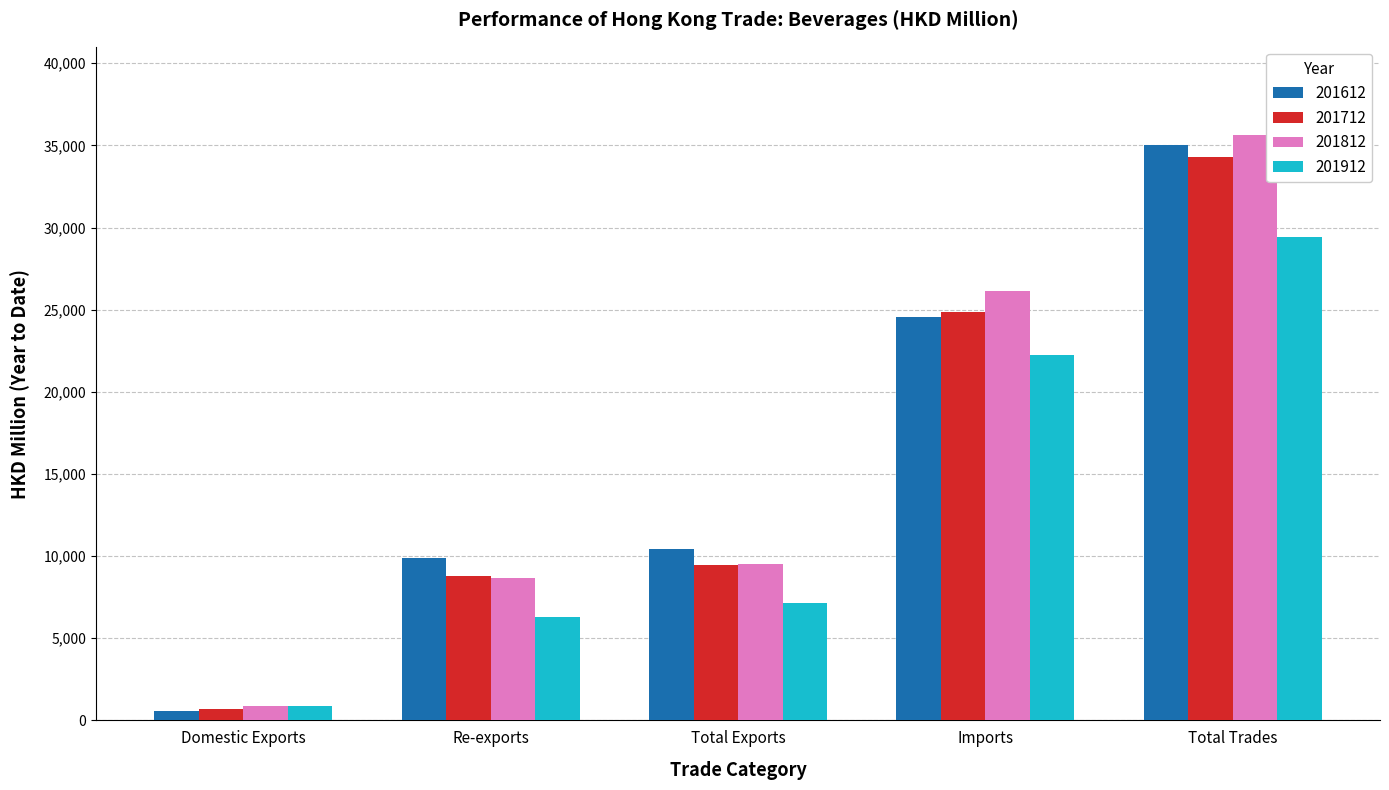

List the series in order of their peak value, lowest first.

201912, 201712, 201612, 201812